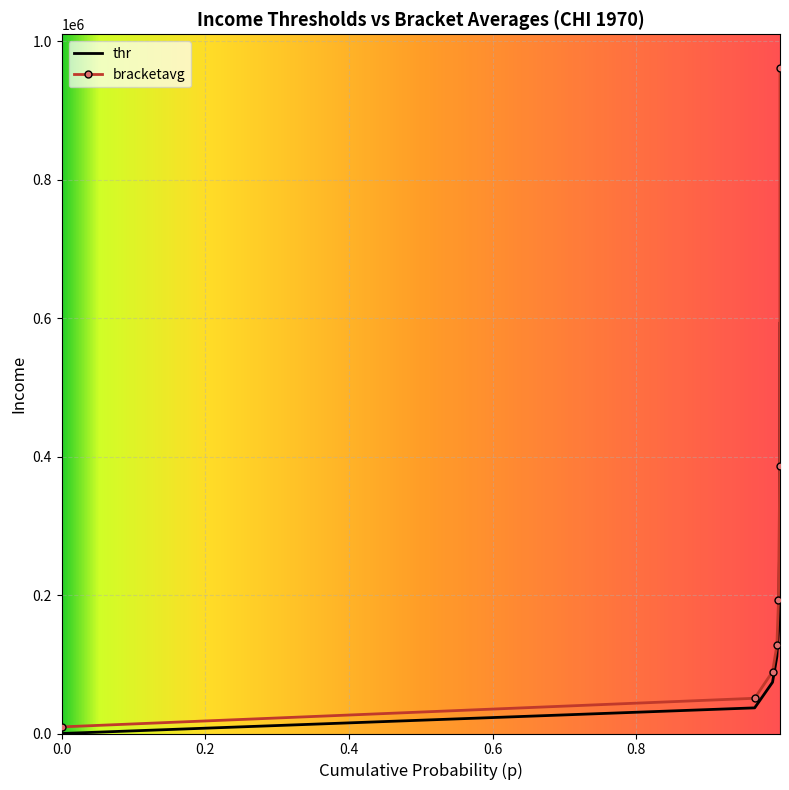

Rank the series by their maximum value, from lowest to highest.

thr, bracketavg